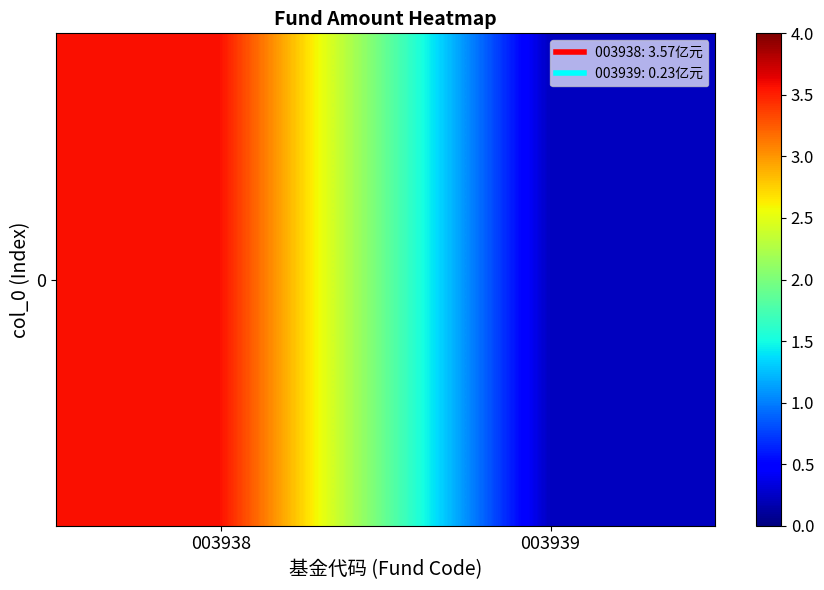

Reading right to left, extract all data points from this chart.

0.2	3.6